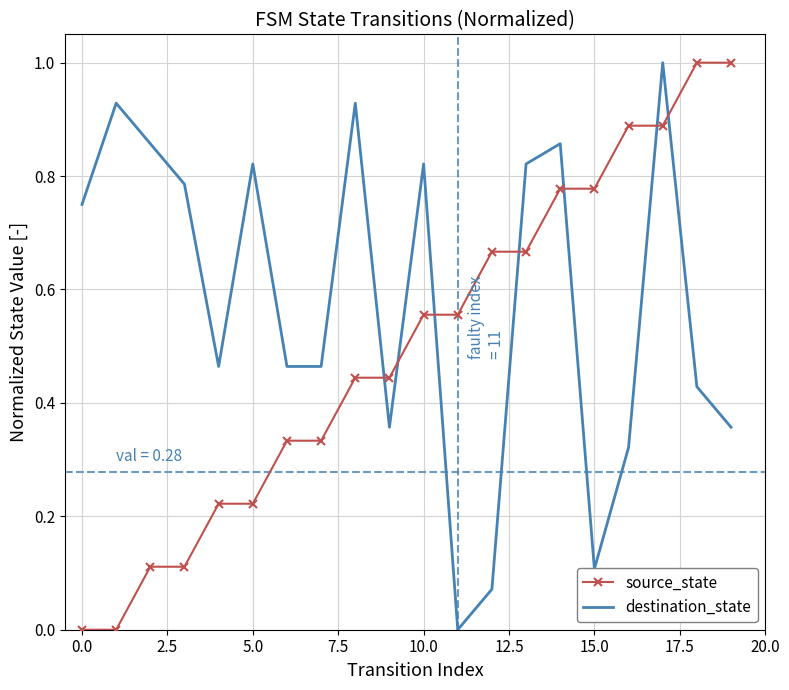

How many times do source_state and destination_state cross each other?

7